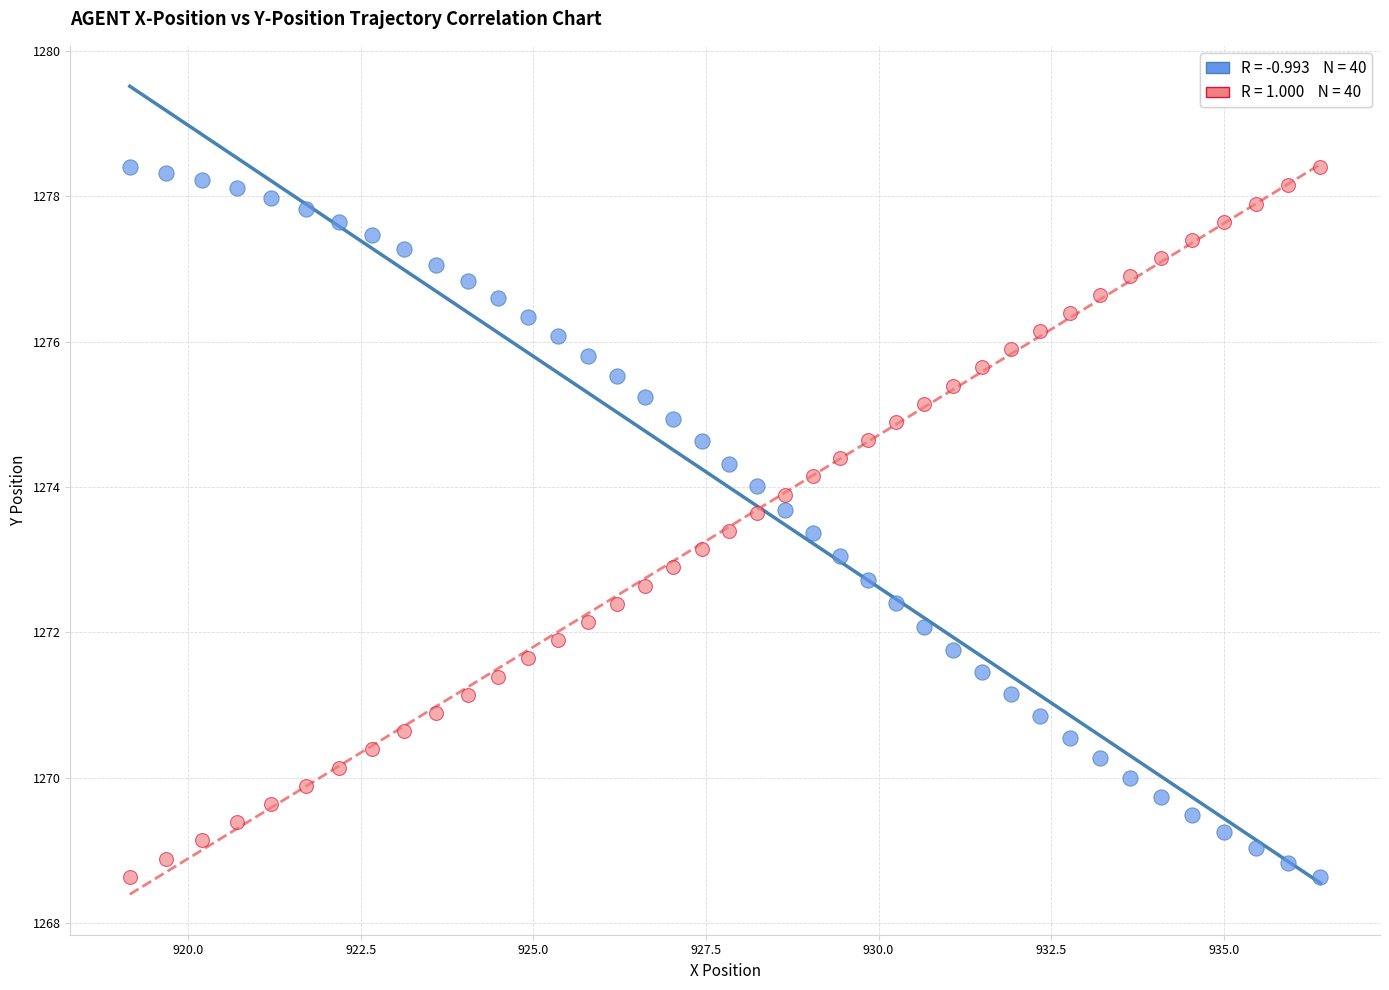

Across all data points, what is the range of Y values (max minus min)?

9.8